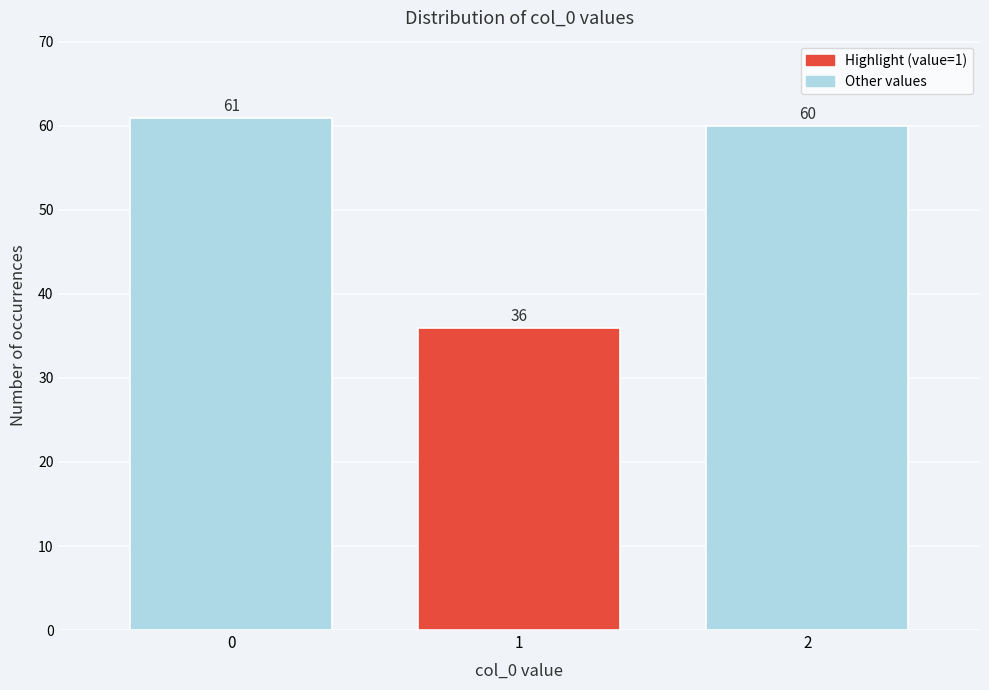

Reading left to right, transcribe all the data shown in this chart.

61	36	60